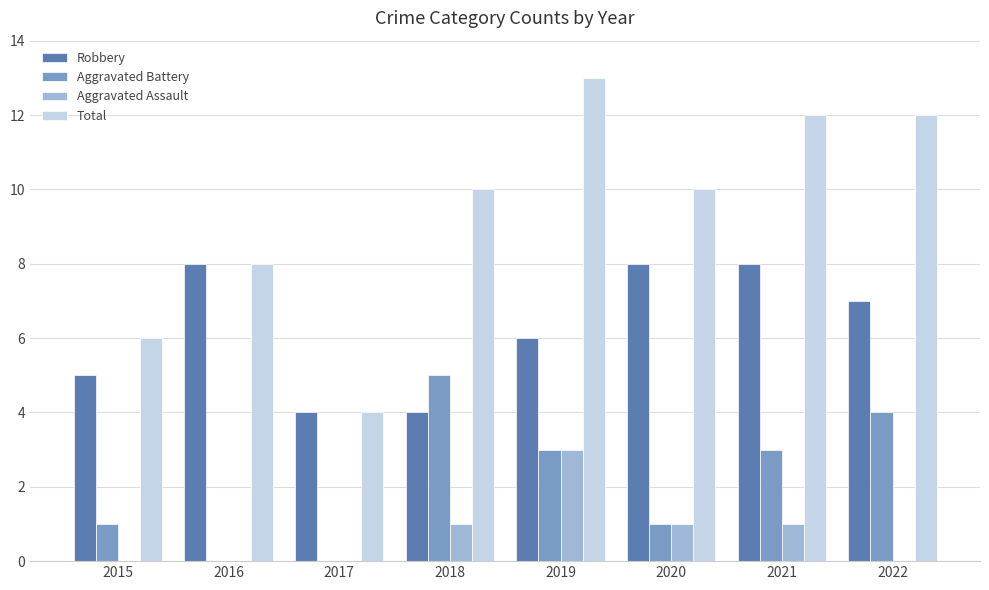

Which series changed the most between 2020 and 2022?

Aggravated Battery